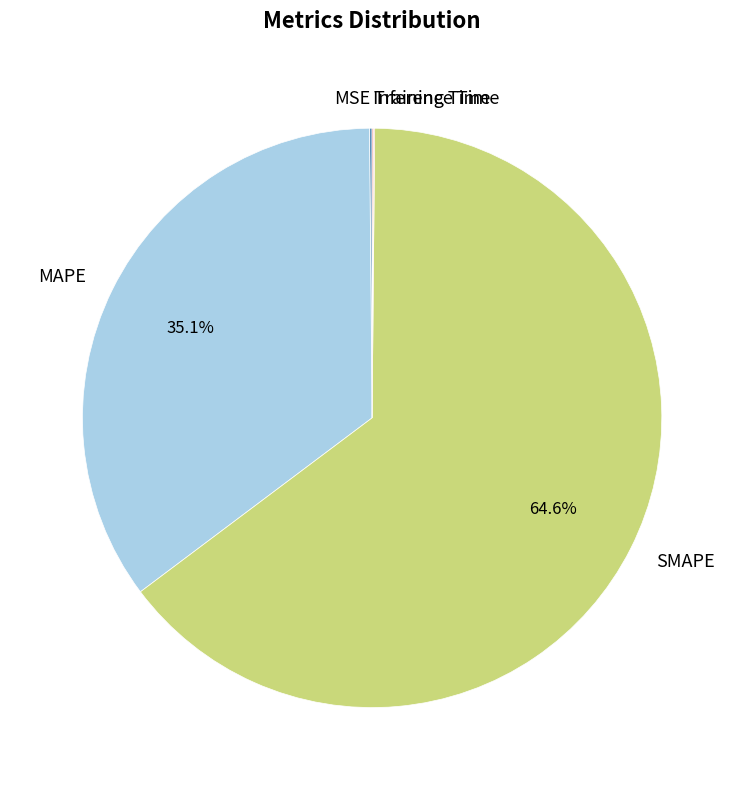

Which slice is the largest?

SMAPE